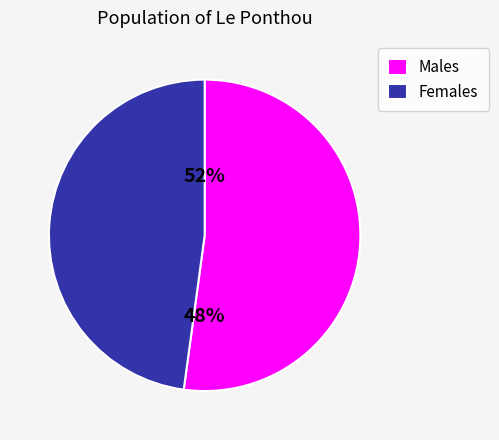

True or false: TP Set 2 (Dex: 223) accounts for 34% of the total.

False